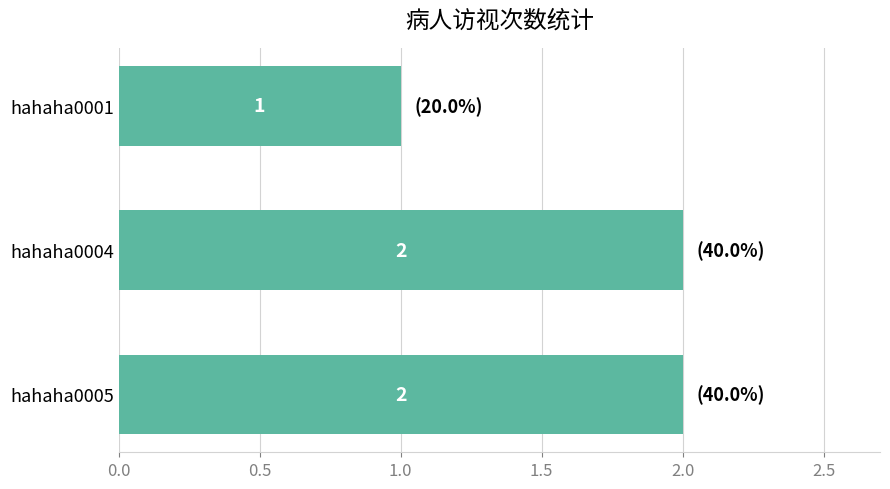

How many values are below 2?

1